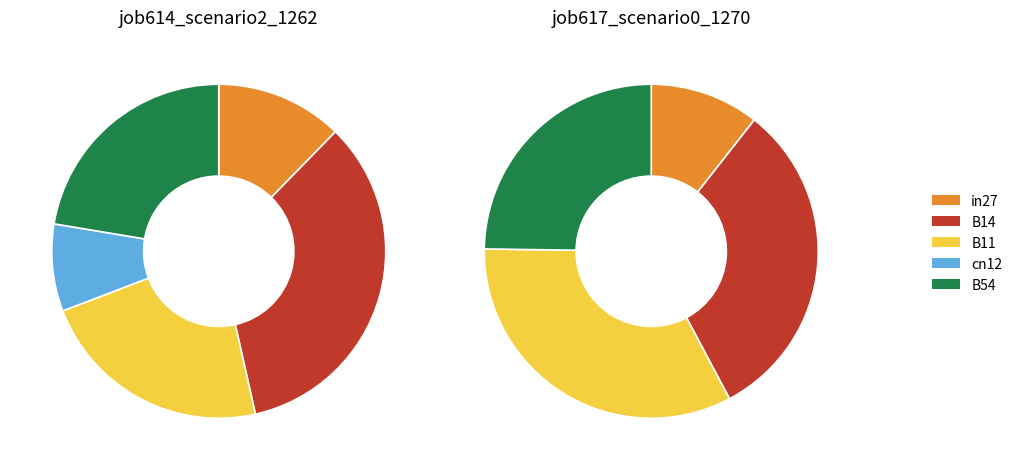

Rank the categories by job617_scenario0_1270 value from highest to lowest.

B11, B14, B54, in27, cn12